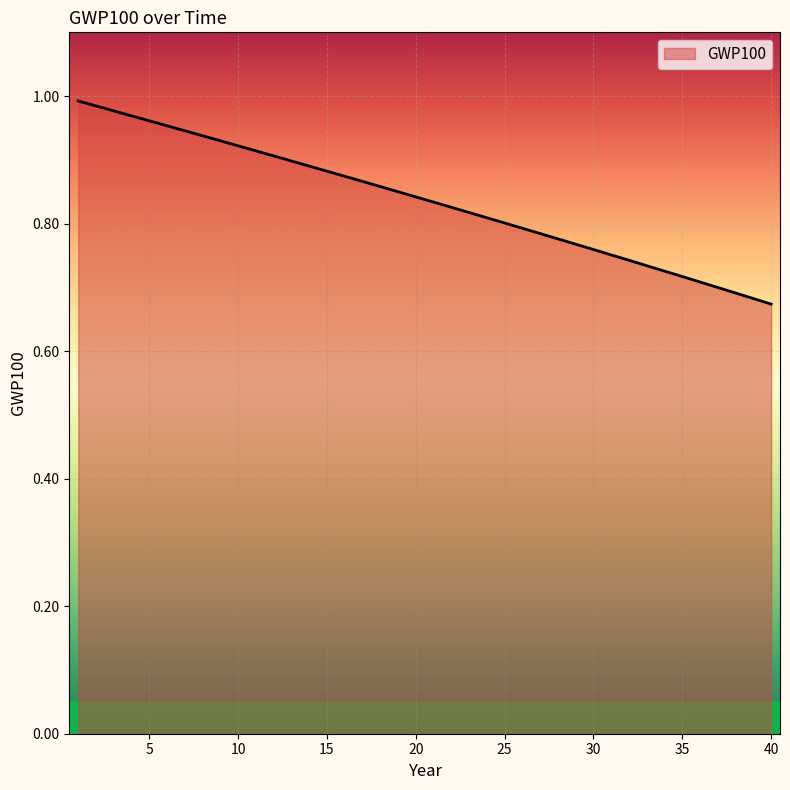

What is the difference between the maximum and minimum values?

0.3